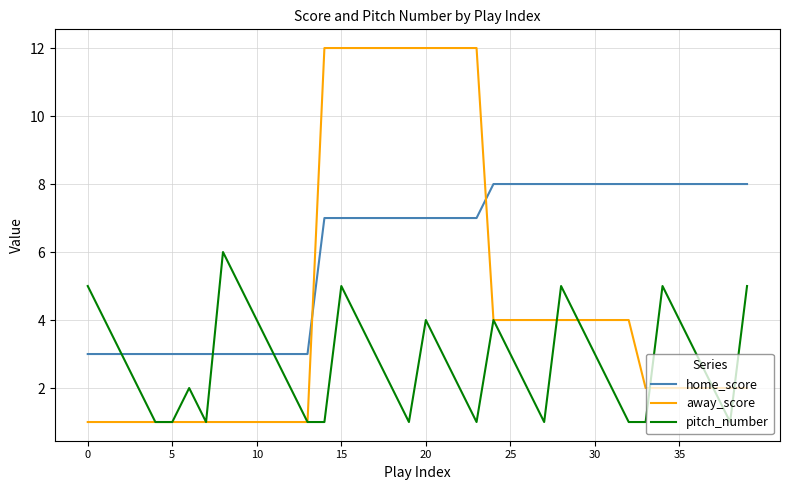

How many lines are shown in the chart?

3